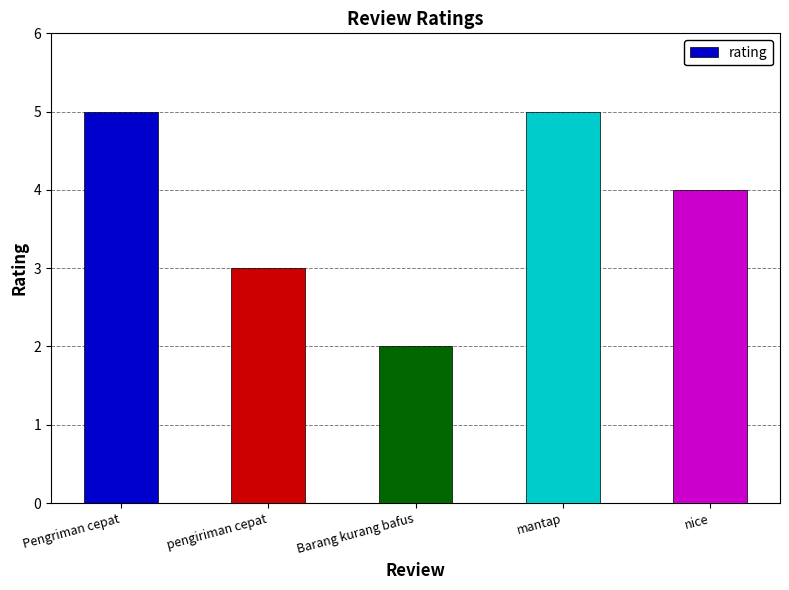

Reading left to right, what are all the values shown in this chart?

Pengriman cepat=5	pengiriman cepat=3	Barang kurang bafus=2	mantap=5	nice=4